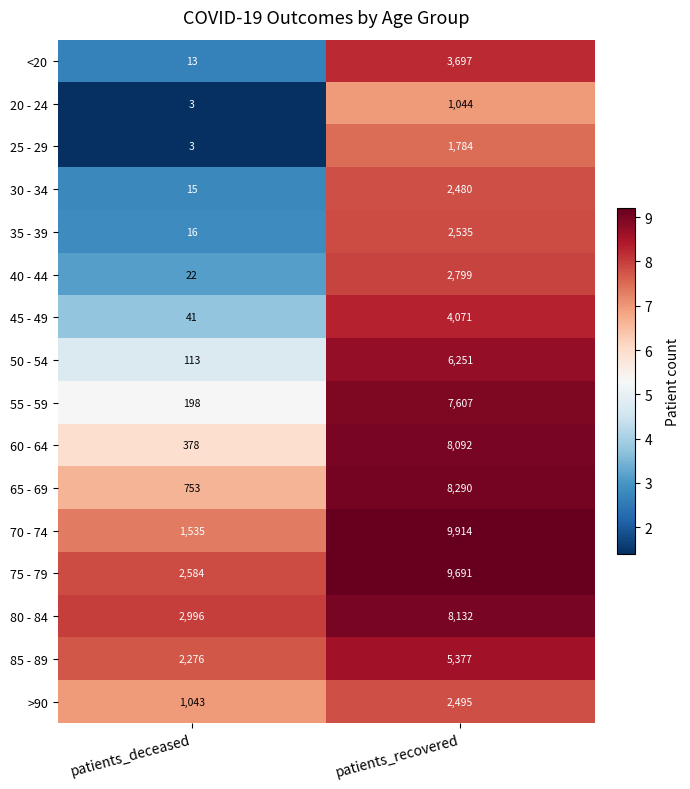

What is the spread (max minus min) of values at patients_deceased?

2993